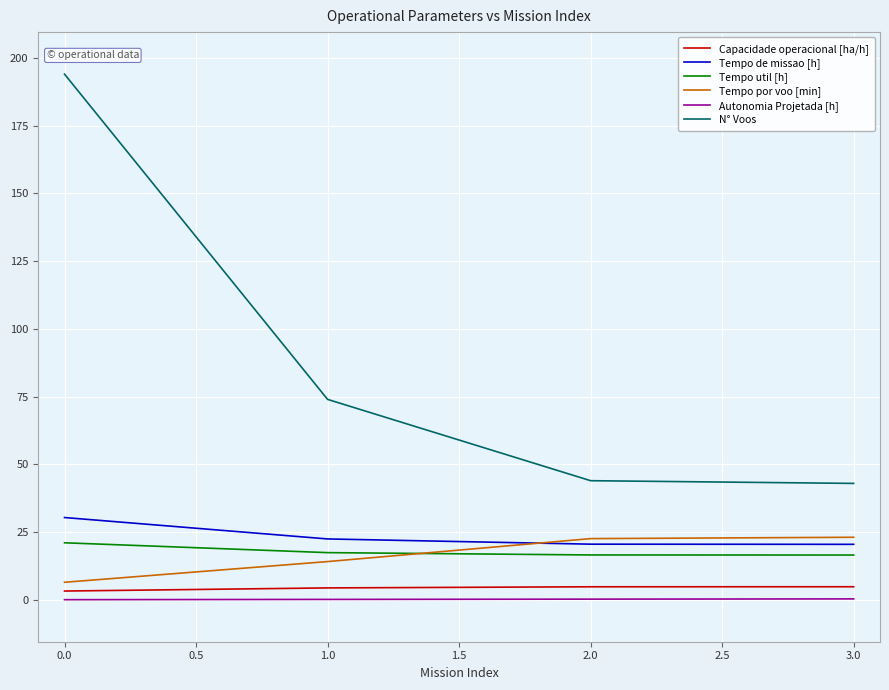

What are all the series names shown in the legend?

Capacidade operacional [ha/h], Tempo de missao [h], Tempo util [h], Tempo por voo [min], Autonomia Projetada [h], N° Voos